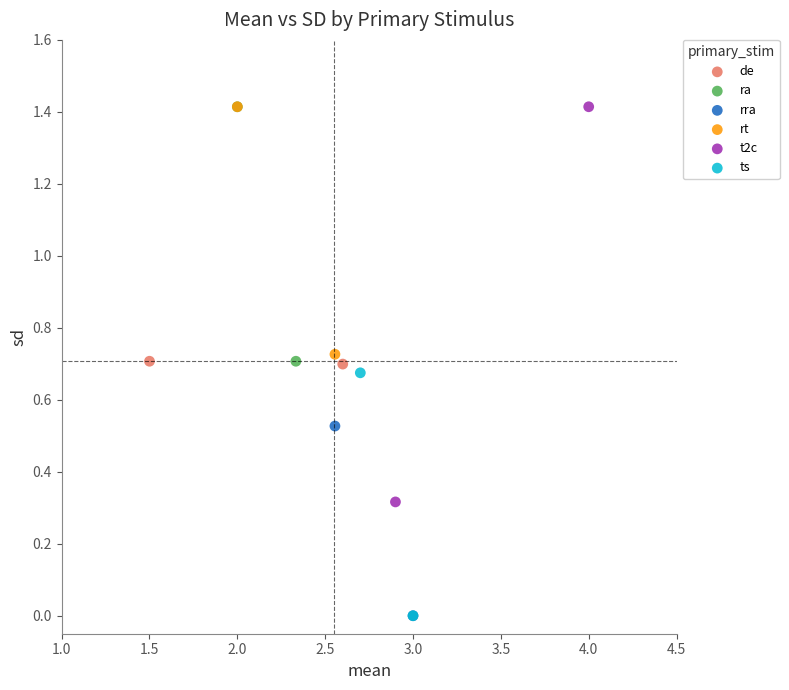

What are all the series names shown in the legend?

de, ra, rra, rt, t2c, ts